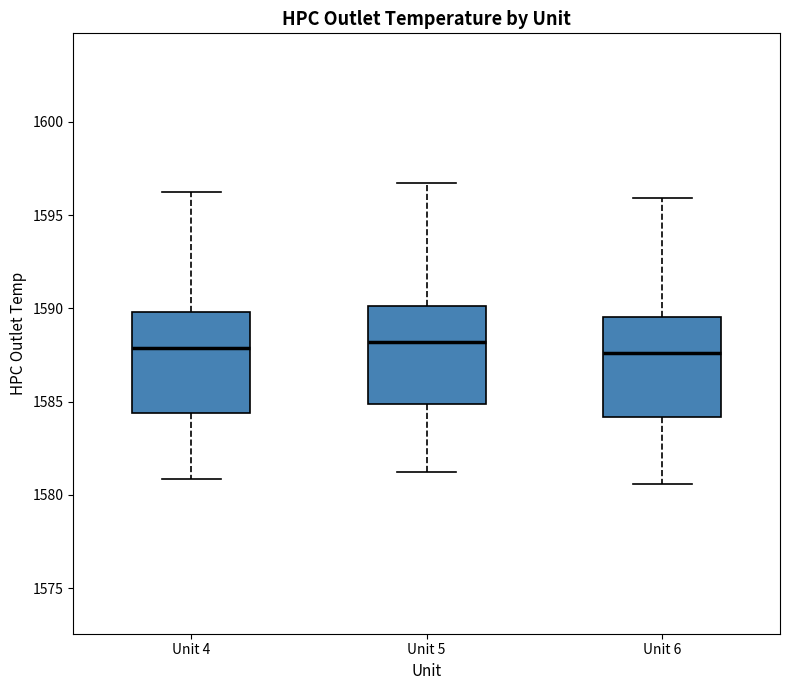

Where is the upper edge of the box for Unit 4 on the y-axis? The values are not printed on the chart, so give them approximately, as read against the axis.

1590.0